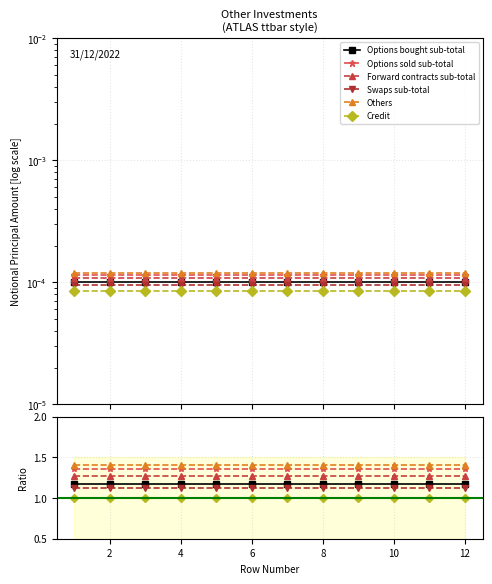

Is the value of Credit at 10 greater than the value of Others at 8?

No